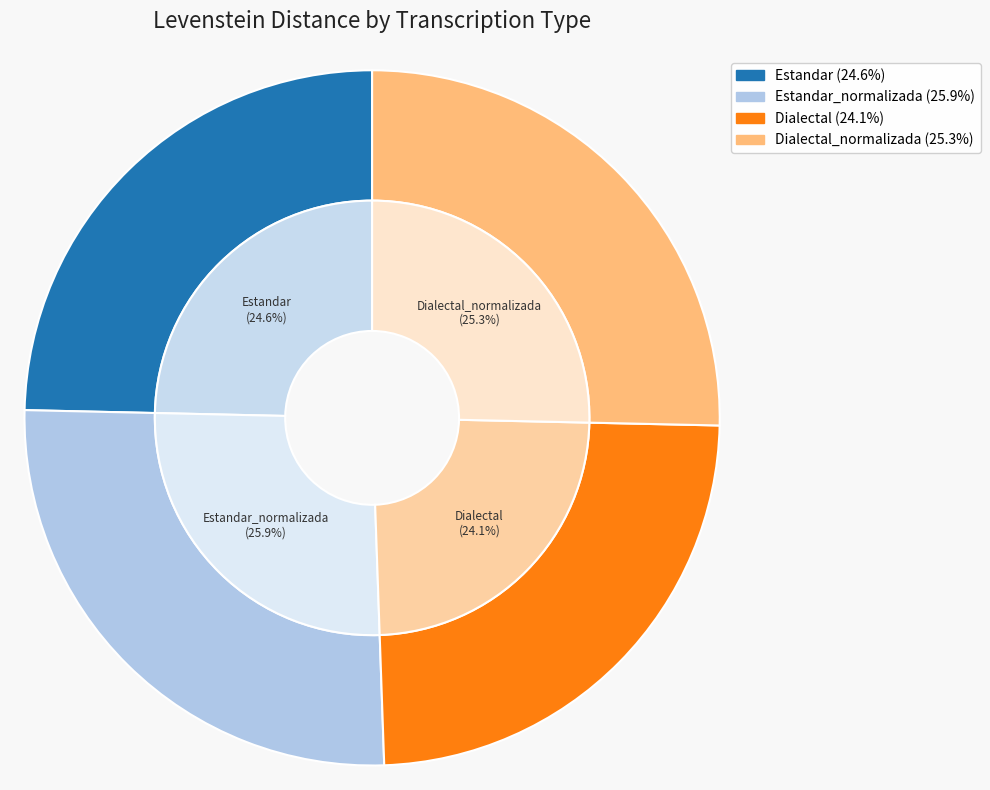

To the nearest percent, what is the combined percentage of Dialectal_normalizada and Estandar_normalizada?

51%